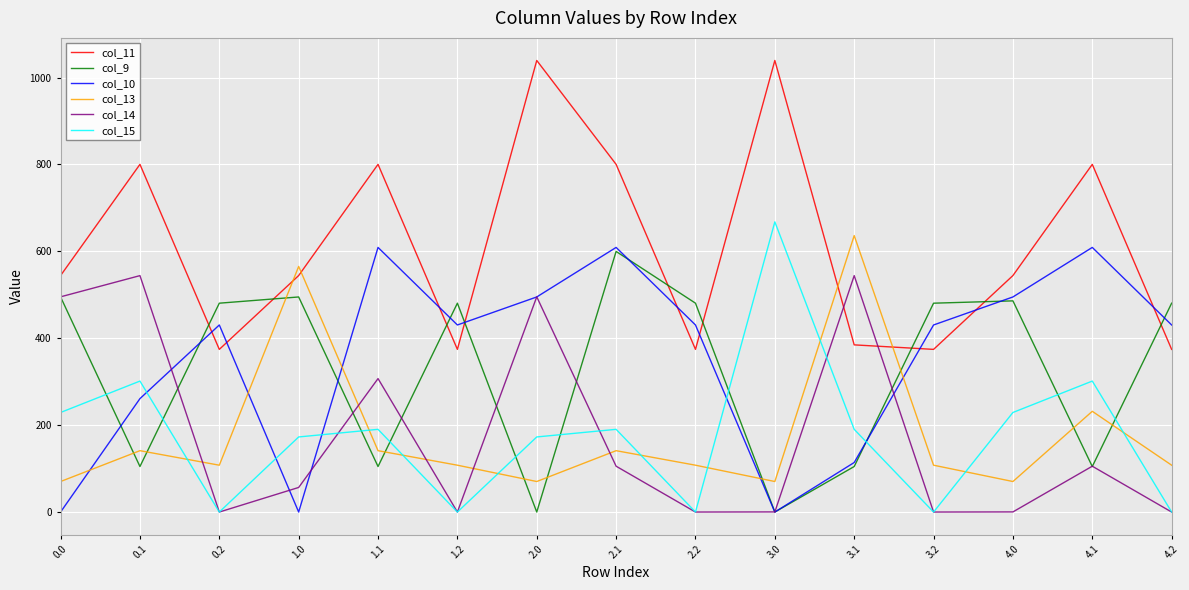

At how many categories does at least one series exceed 921?

2